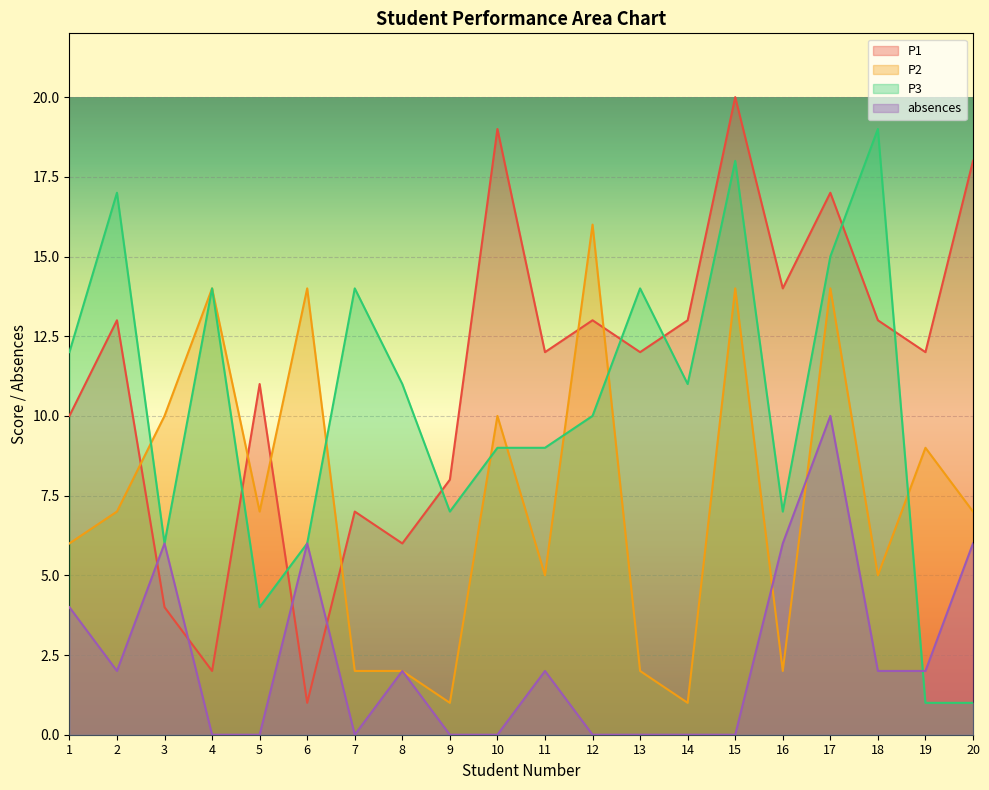

Which series has the largest total across all categories?

P1